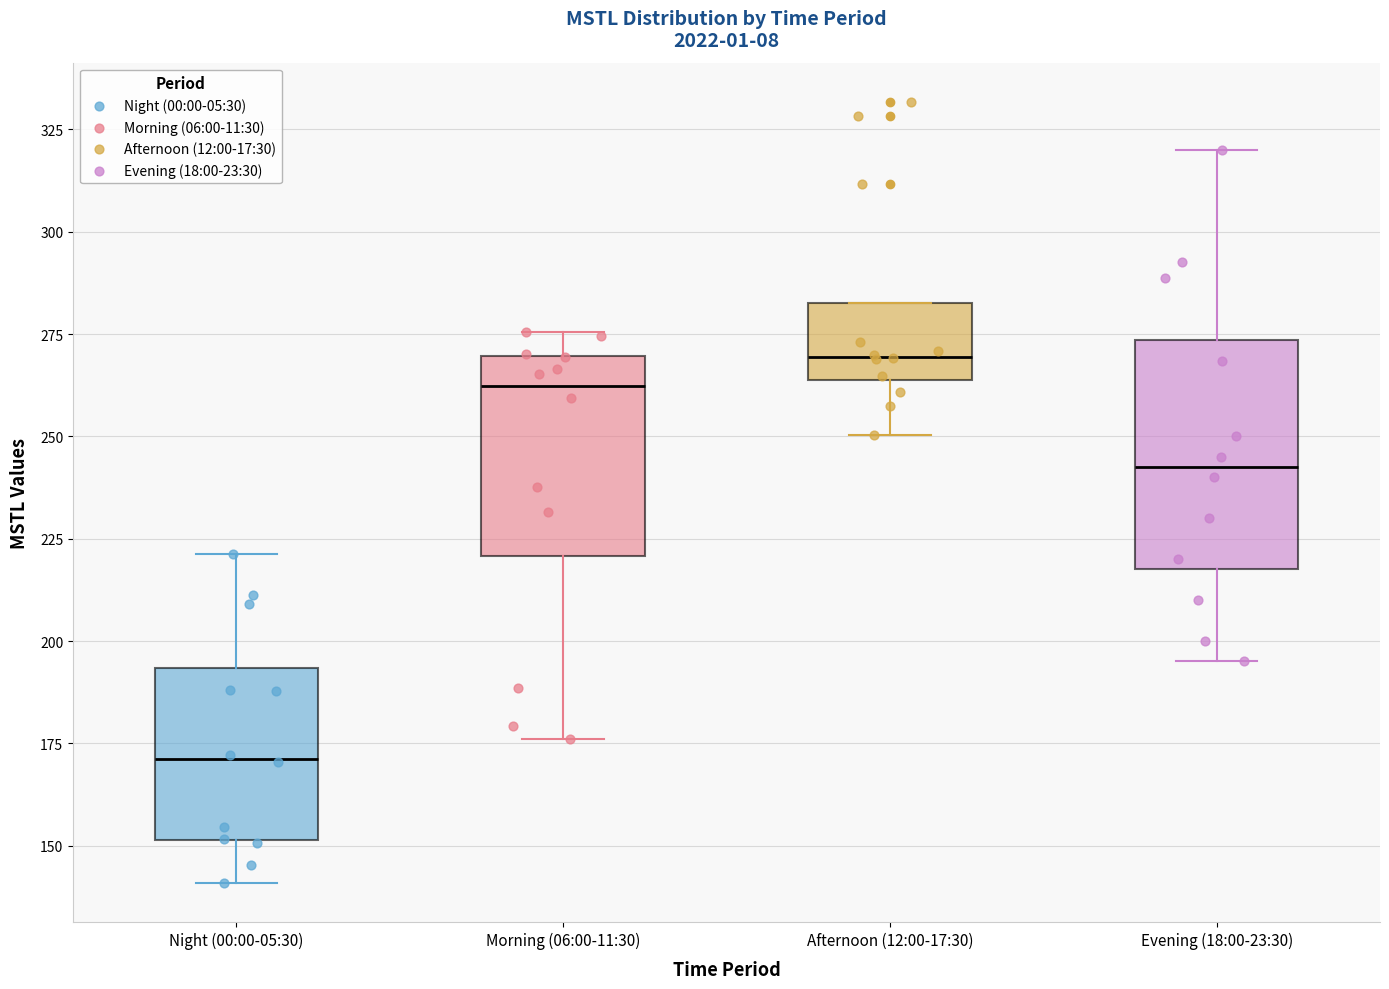

Reading left to right, read every box against the y-axis: the position of its median line, the range the box covers, and the ends of its whiskers. The values are not printed on the chart, so give them approximately, as read against the axis.

Night (00:00-05:30): median 170, box 150 to 195, whiskers 140 to 220
Morning (06:00-11:30): median 260, box 220 to 270, whiskers 175 to 275
Afternoon (12:00-17:30): median 270, box 265 to 285, whiskers 250 to 285
Evening (18:00-23:30): median 245, box 220 to 275, whiskers 195 to 320